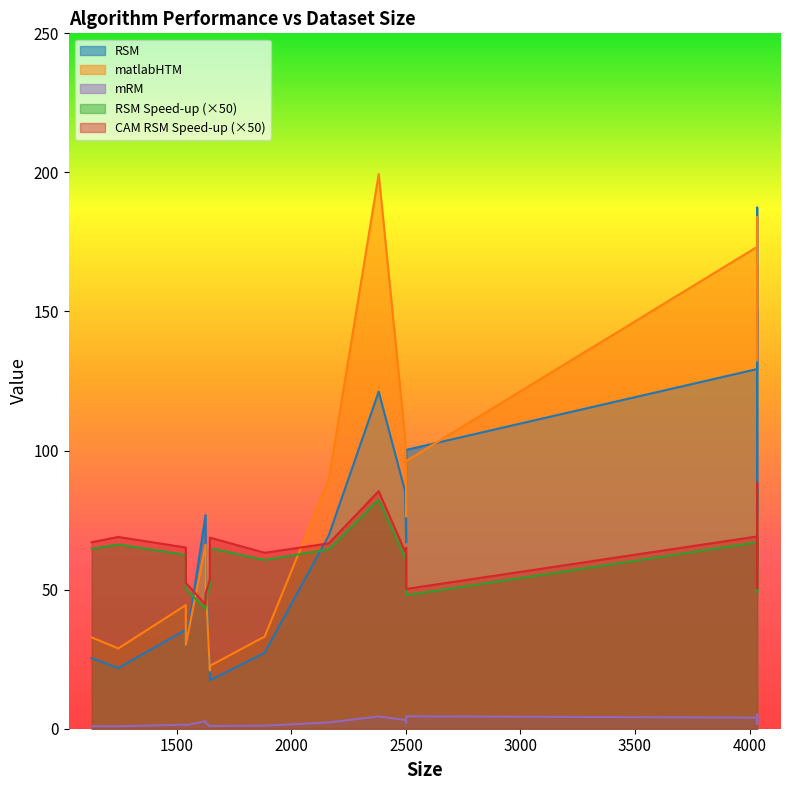

Read the RSM value at 2501.

77.3